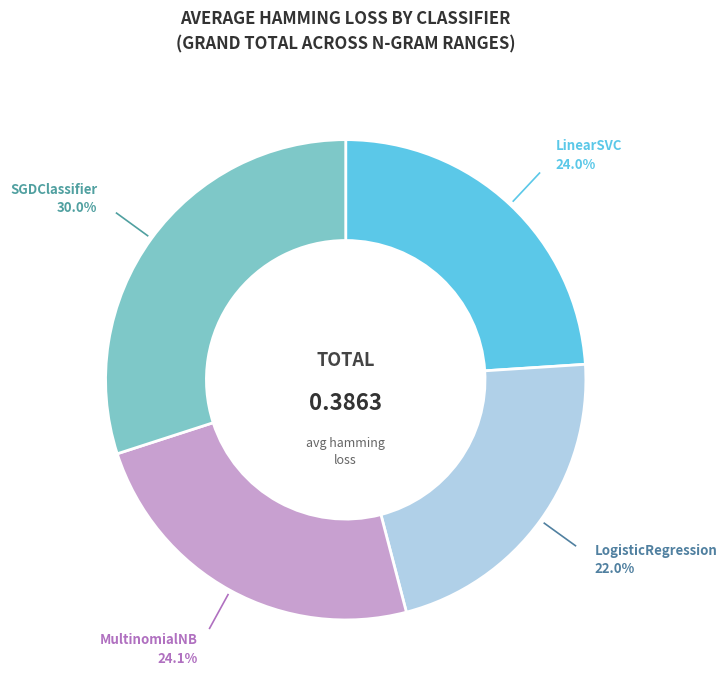

Does any single category account for the majority?

No